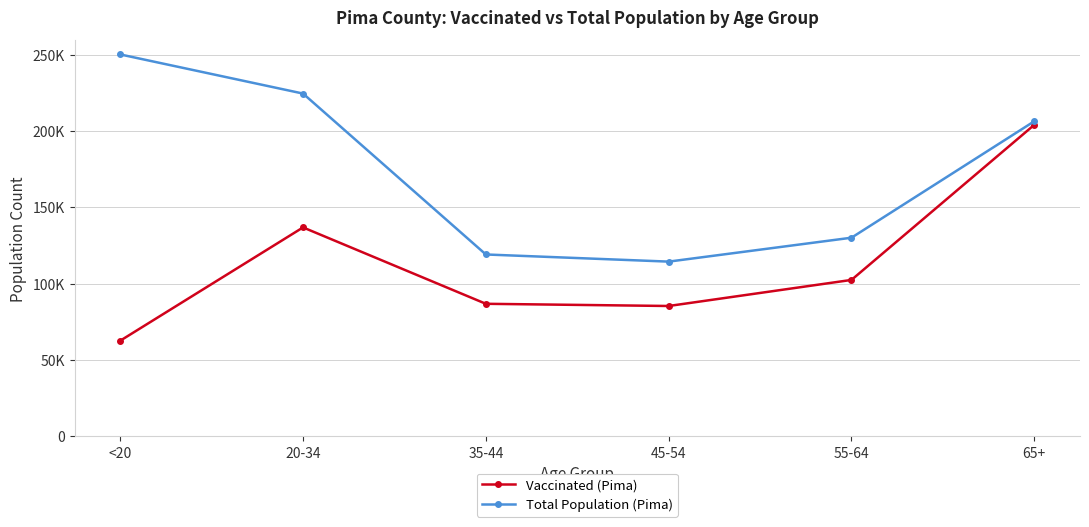

What is the label of the 3rd point from the left?

35-44